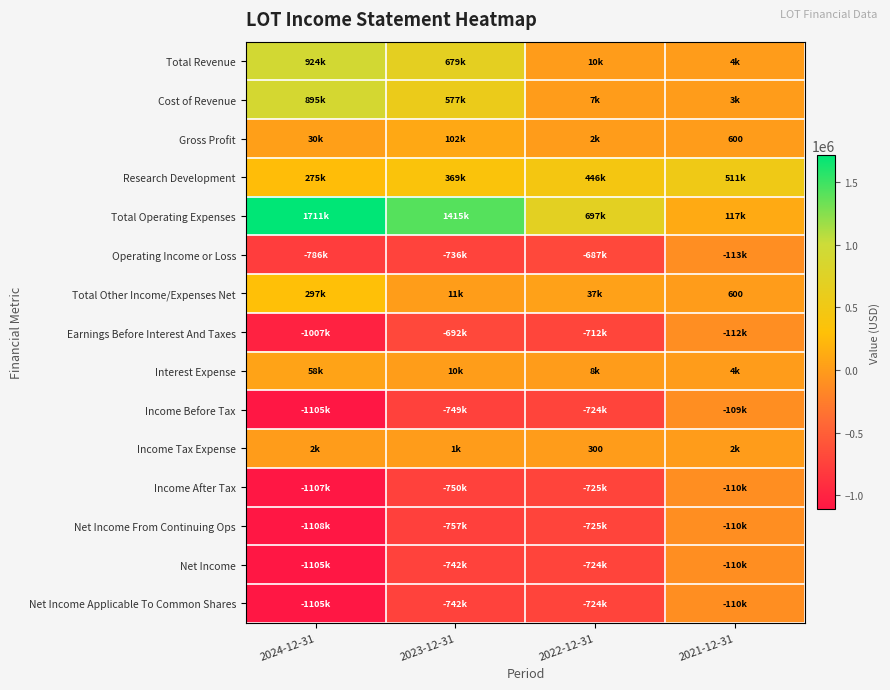

What is the minimum value shown in the chart?

-1107900